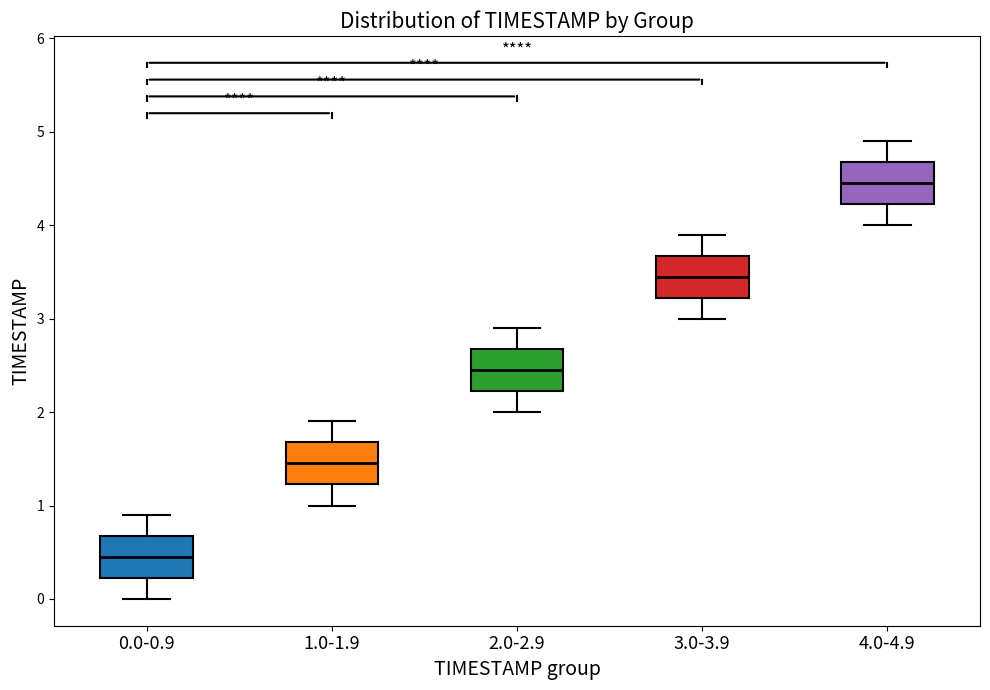

Where does the median line of the box for 0.0-0.9 sit on the y-axis? The values are not printed on the chart, so give them approximately, as read against the axis.

0.5